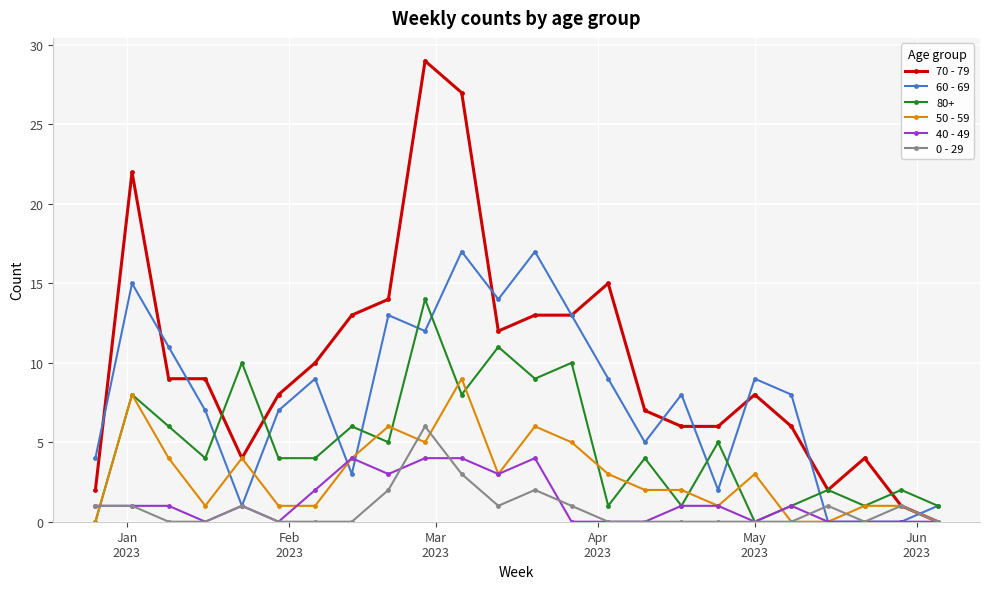

What is the highest value of the 50 - 59 series?

9